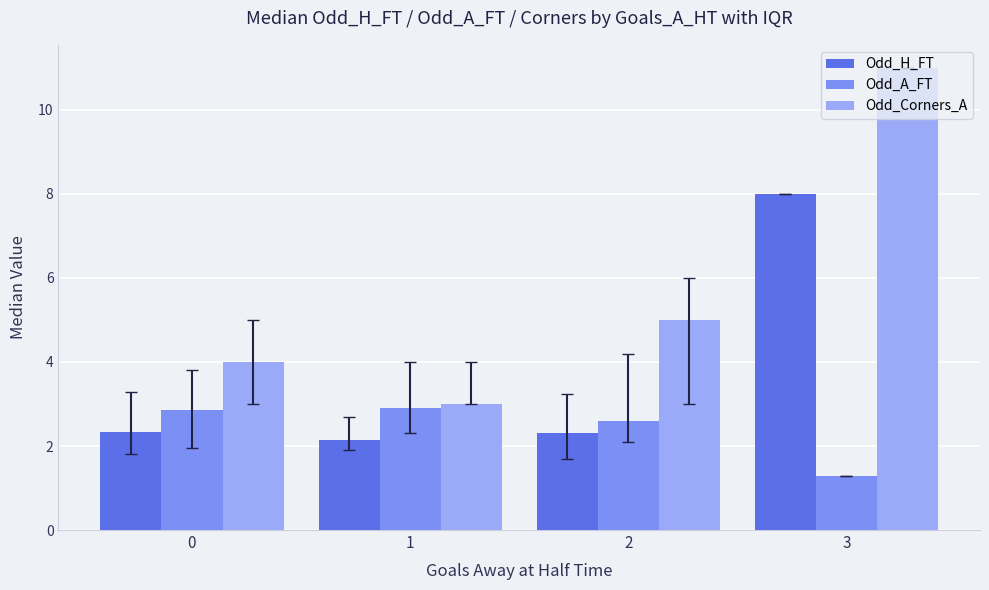

How many data points in Odd_Corners_A are less than 5?

2